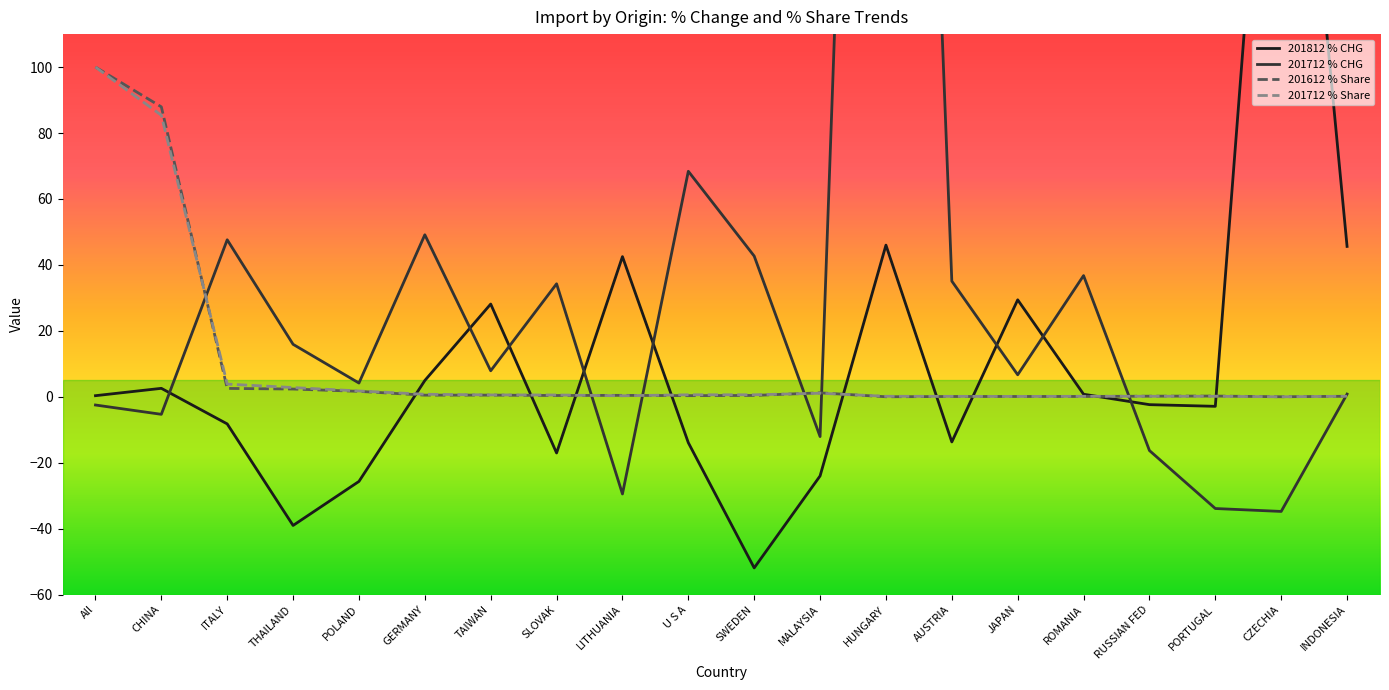

At which category does the chart reach its minimum across all series?

SWEDEN